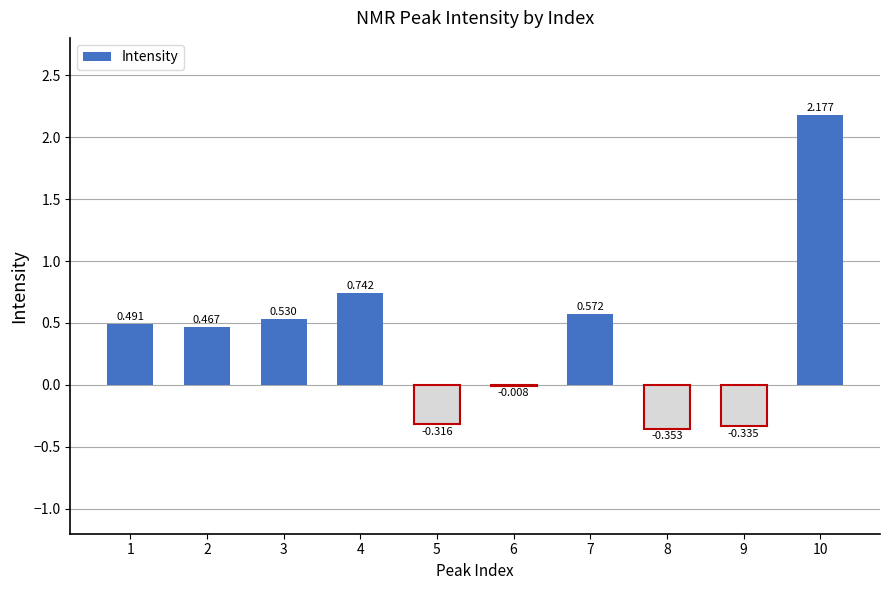

Reading right to left, list all the values displayed in this chart.

10=2.2	9=-0.3	8=-0.4	7=0.6	6=-0.0	5=-0.3	4=0.7	3=0.5	2=0.5	1=0.5